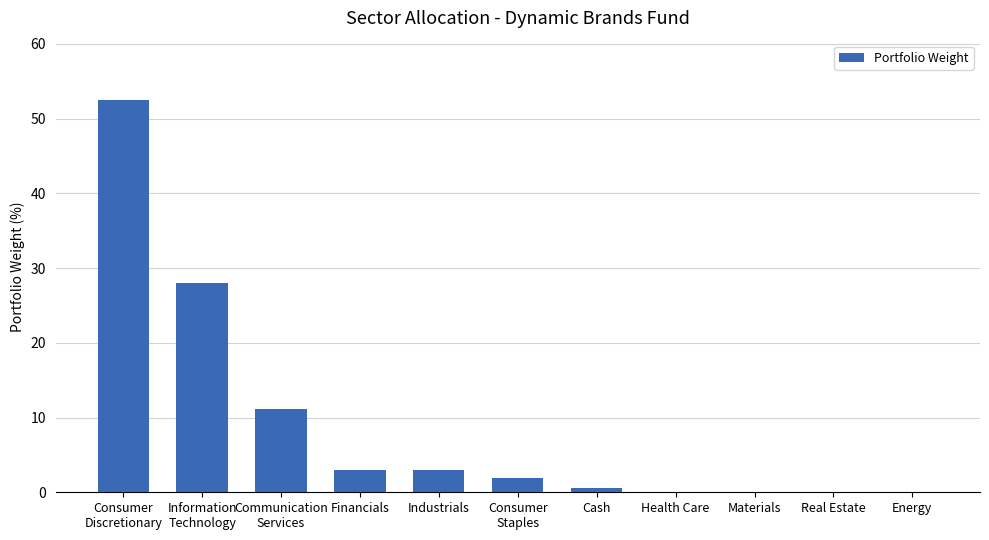

Count the number of data series in this chart.

1